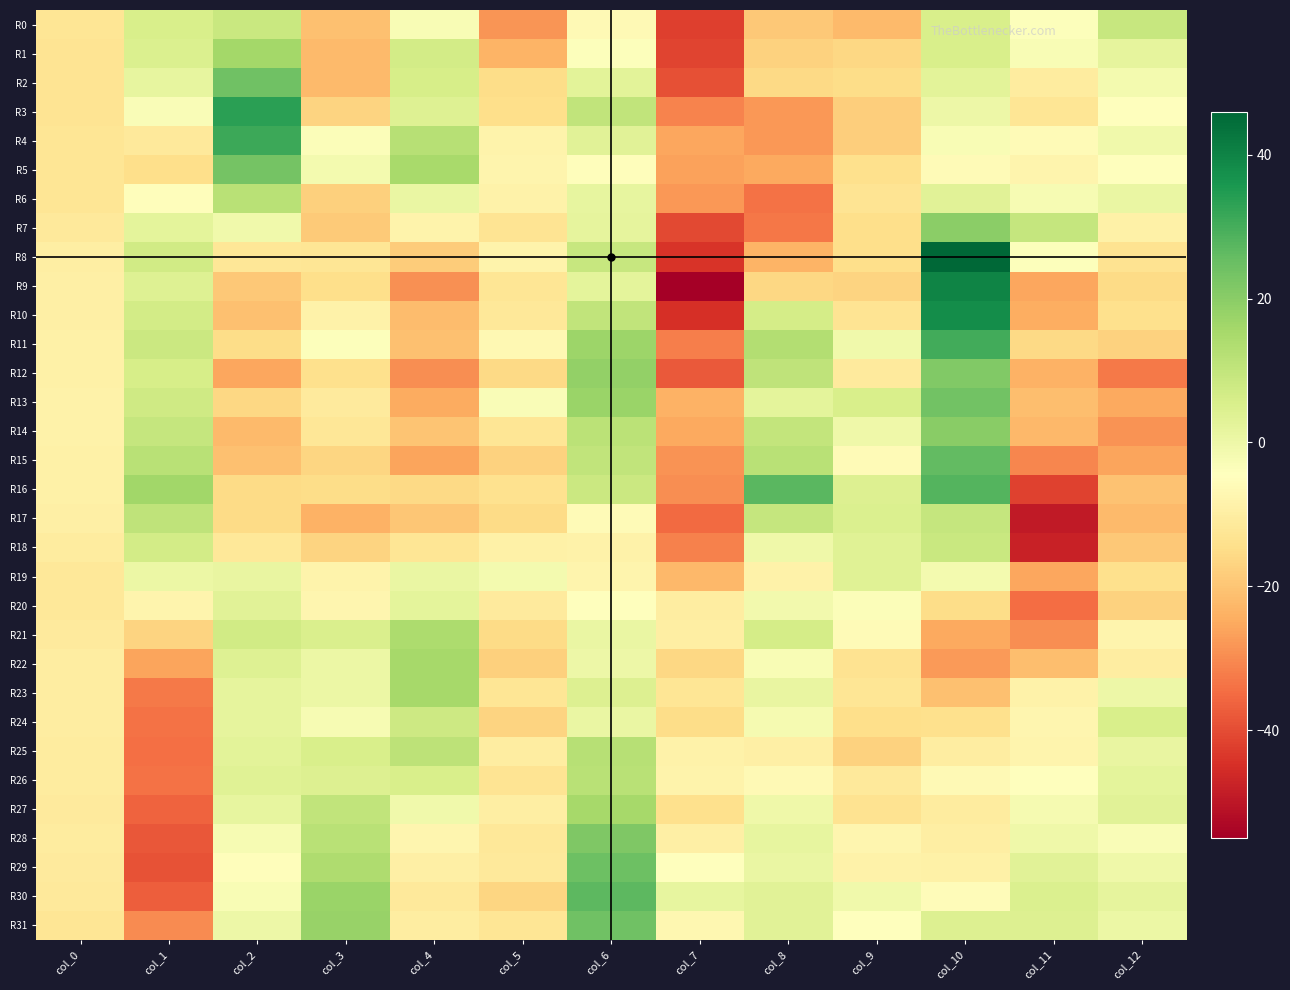

How many categories are shown in the chart?

13